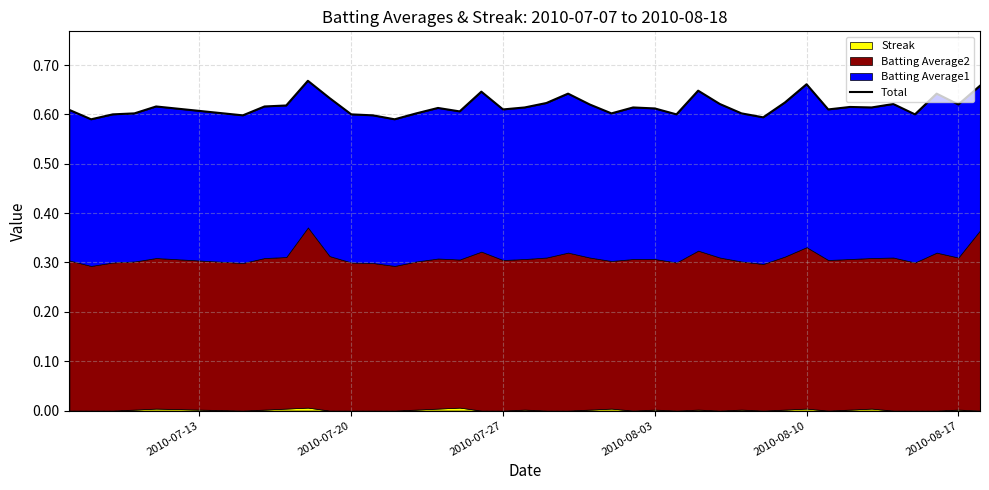

True or false: the data has more than 1 interior local peaks.

True